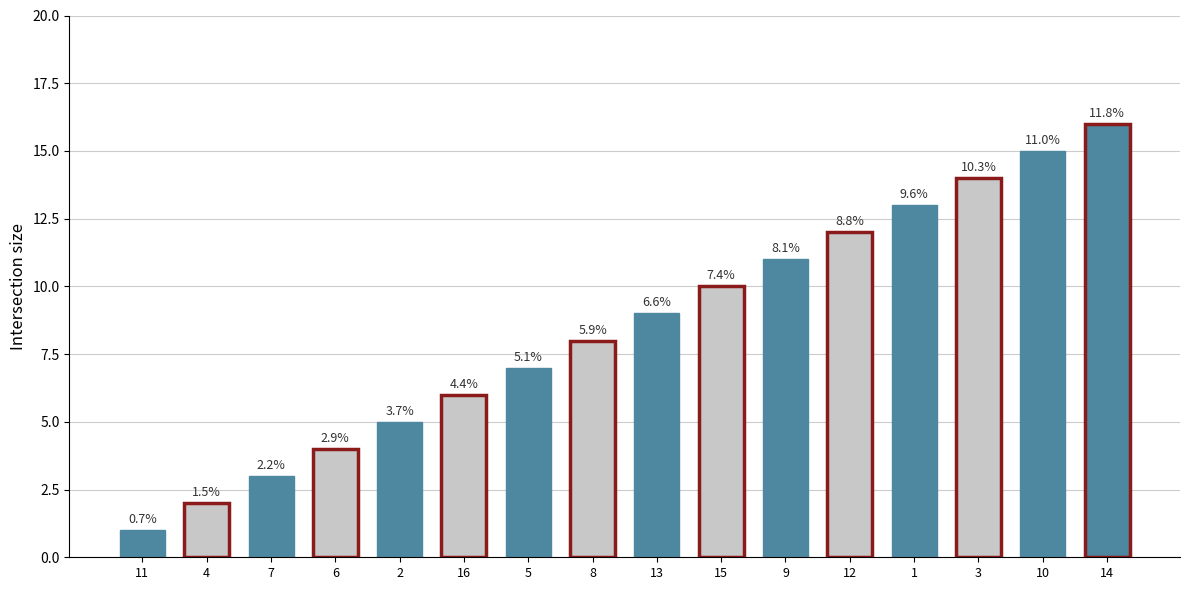

Reading left to right, list all the values displayed in this chart.

1	2	3	4	5	6	7	8	9	10	11	12	13	14	15	16